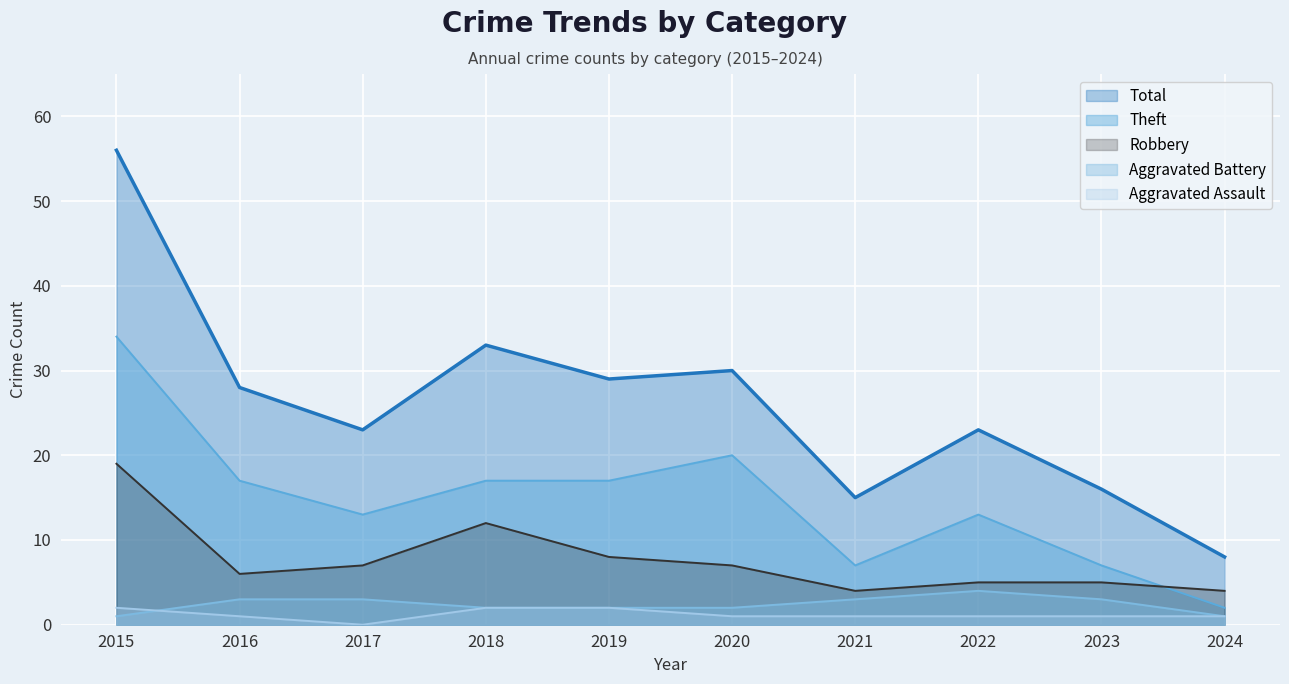

Does the chart display data point markers on the line(s)?

No